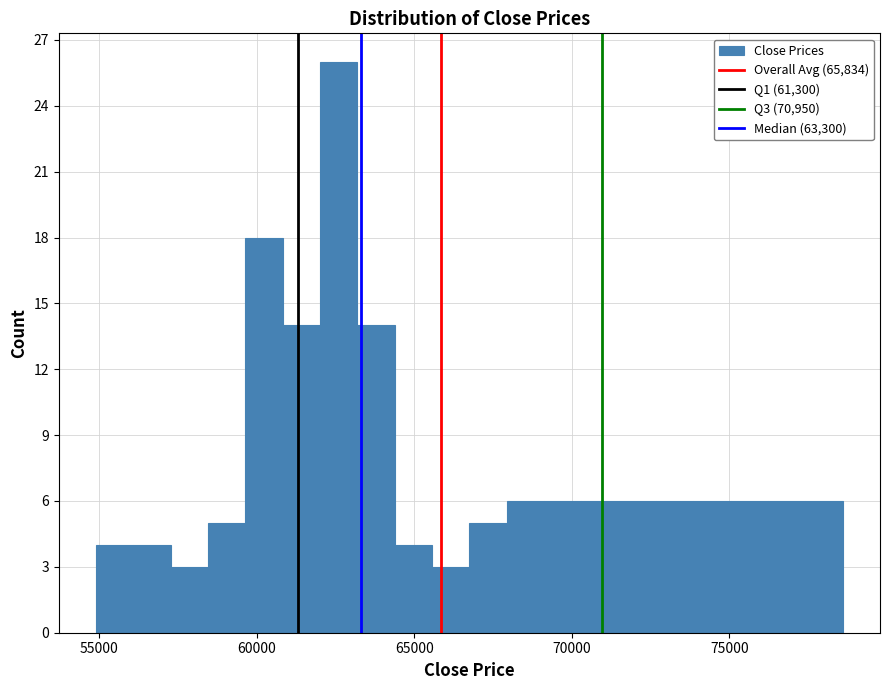

Read against the x-axis, roughly where is the centre of the tallest bar?

62500